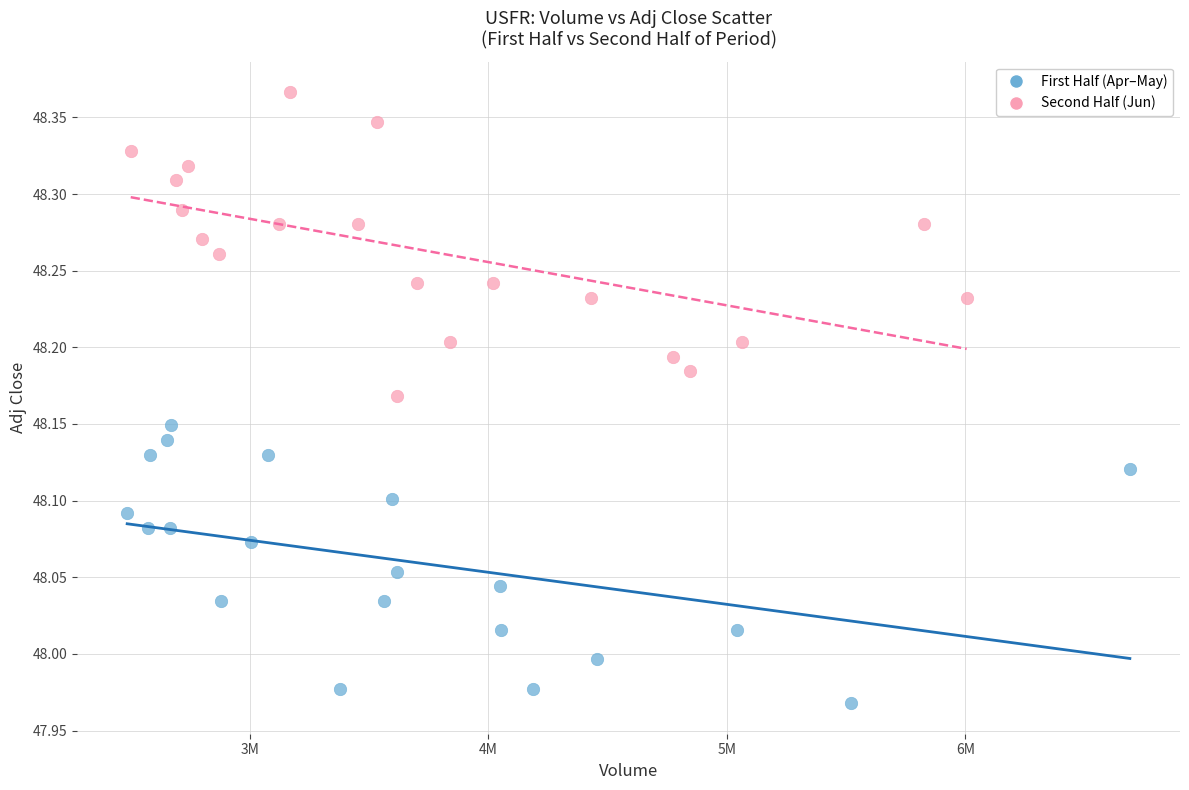

Which series contains the highest Y value?

Second Half (Jun)